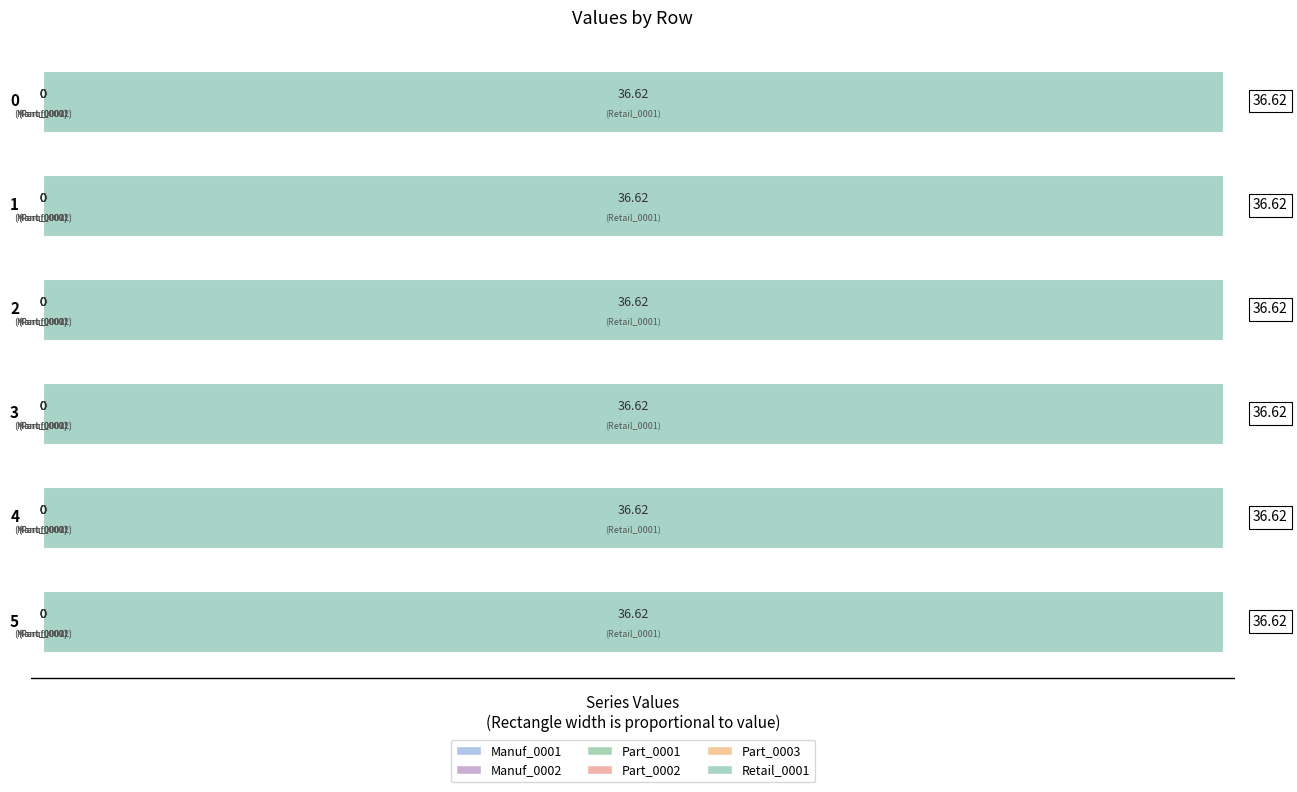

Reading right to left, what are all the values shown in this chart?

Manuf_0001: 0.0	0.0	0.0	0.0	0.0	0.0
Manuf_0002: 0.0	0.0	0.0	0.0	0.0	0.0
Part_0001: 0.0	0.0	0.0	0.0	0.0	0.0
Part_0002: 0.0	0.0	0.0	0.0	0.0	0.0
Part_0003: 0.0	0.0	0.0	0.0	0.0	0.0
Retail_0001: 36.6	36.6	36.6	36.6	36.6	36.6